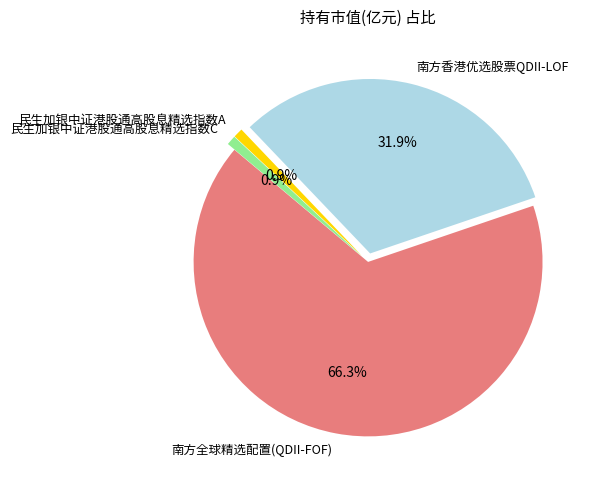

To the nearest percent, what is the difference between the largest and smallest slice percentages?

65%